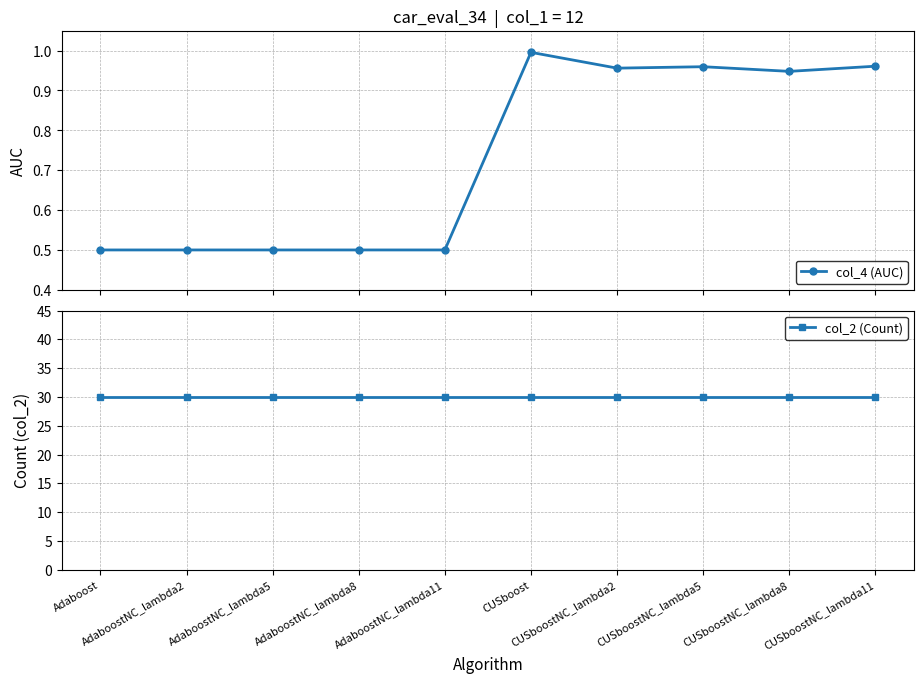

At which label does col_4 (AUC) reach its minimum?

Adaboost